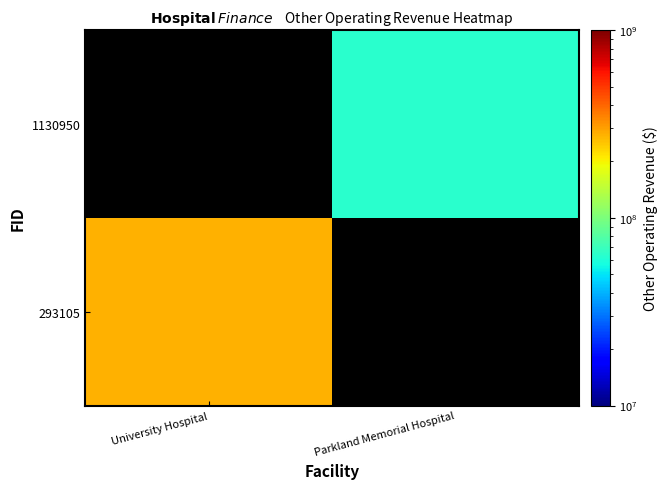

Is the value of 1130950 at Parkland Memorial Hospital greater than the value of 293105 at Parkland Memorial Hospital?

No